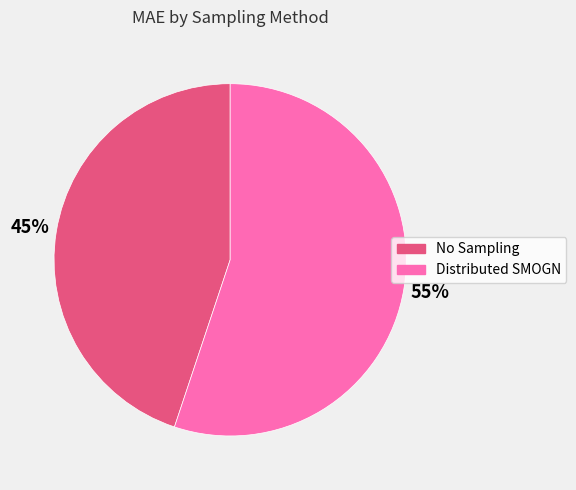

Rank the categories by value from highest to lowest.

Distributed SMOGN, No Sampling